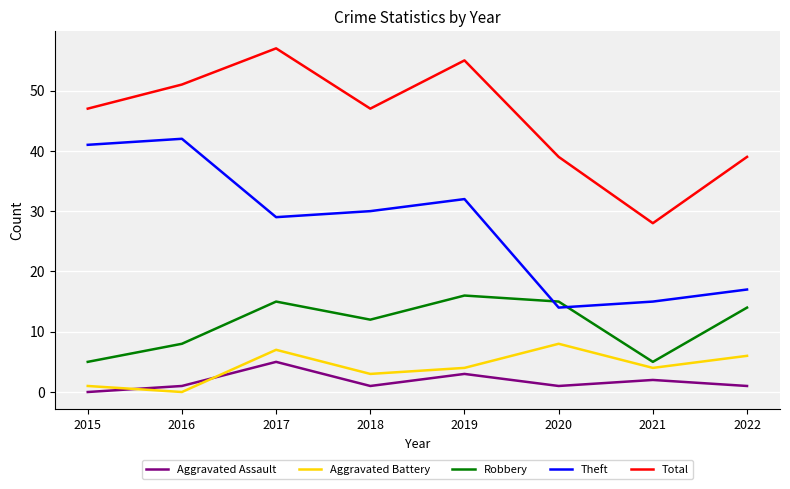

How many lines are shown in the chart?

5